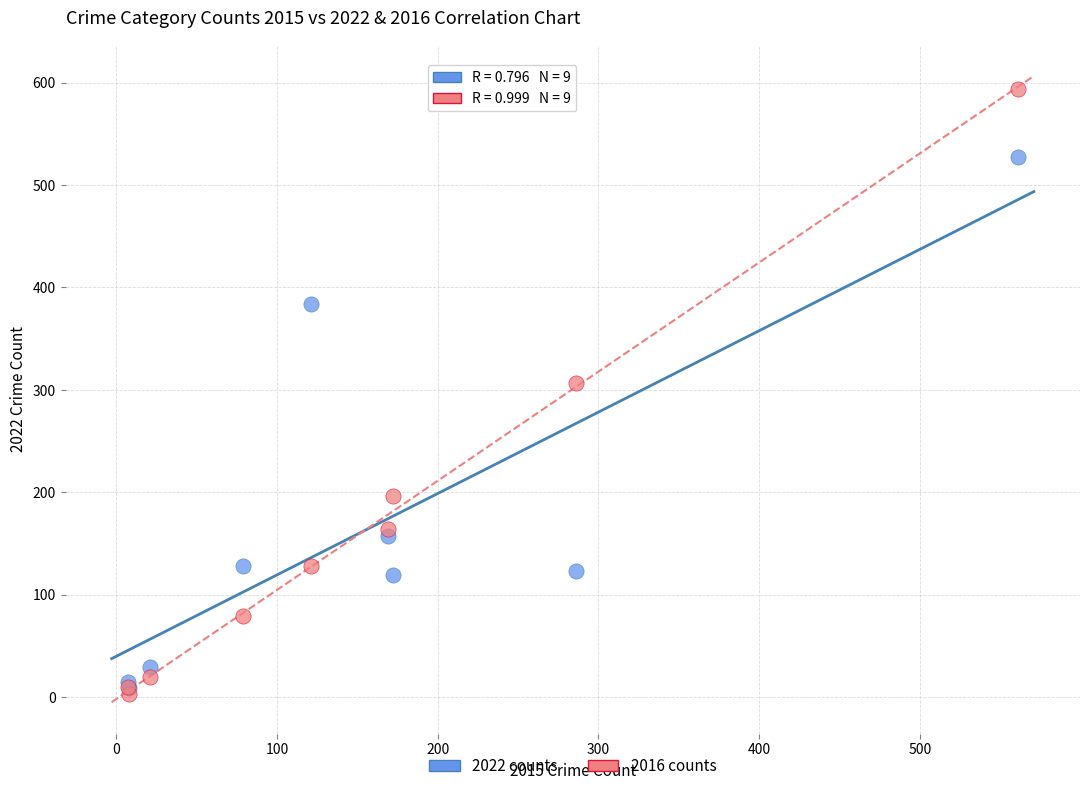

In the 2016 counts series, what Y value is closest to 298?

307